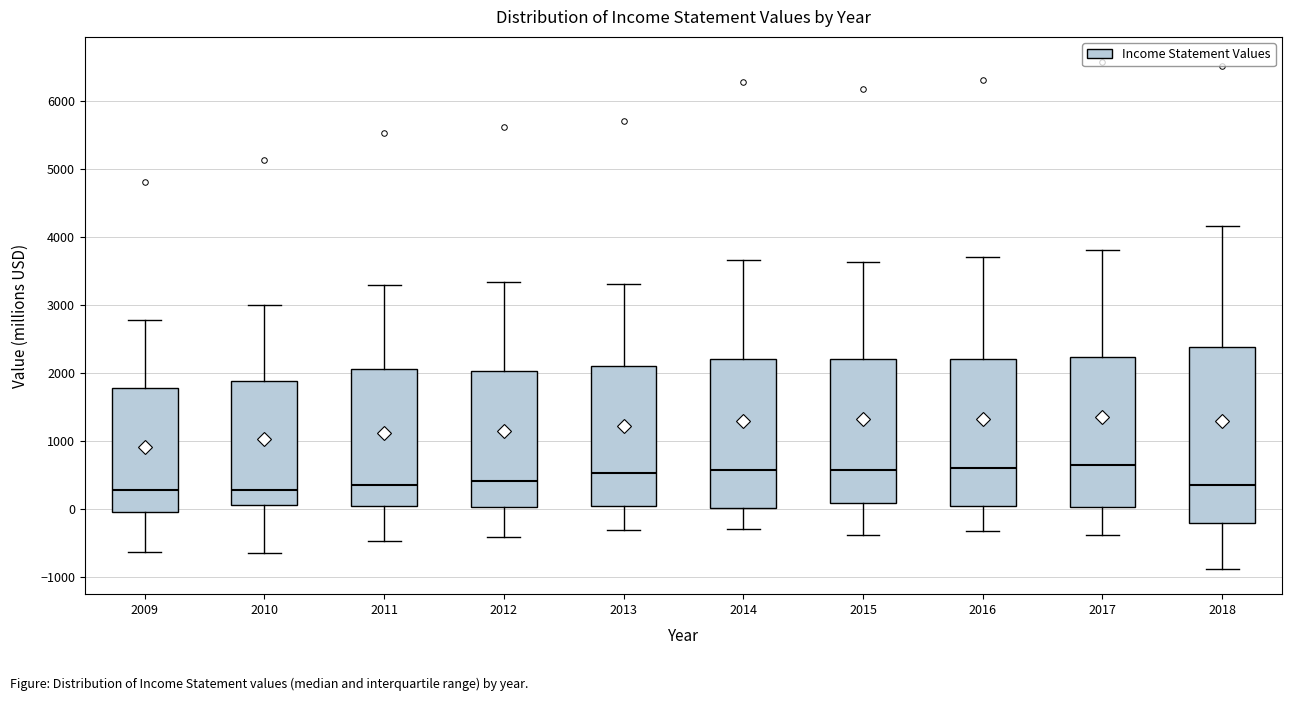

Where does the median line of the box at x = 2015 sit on the y-axis? The values are not printed on the chart, so give them approximately, as read against the axis.

600